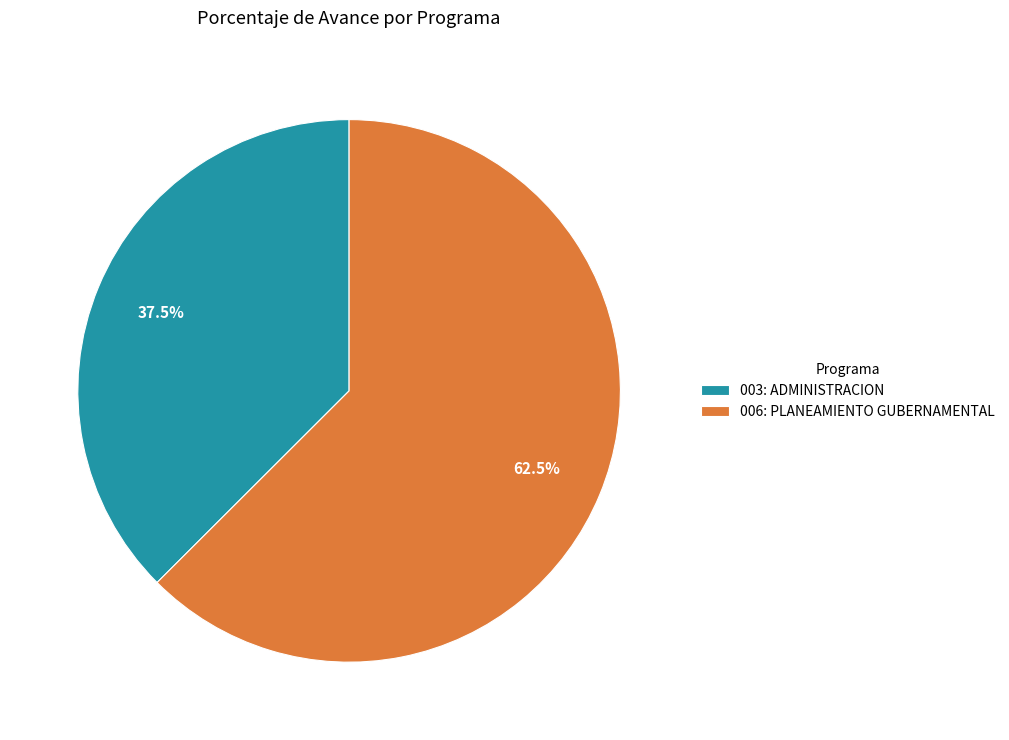

Which category has the biggest portion of the pie?

006: PLANEAMIENTO GUBERNAMENTAL